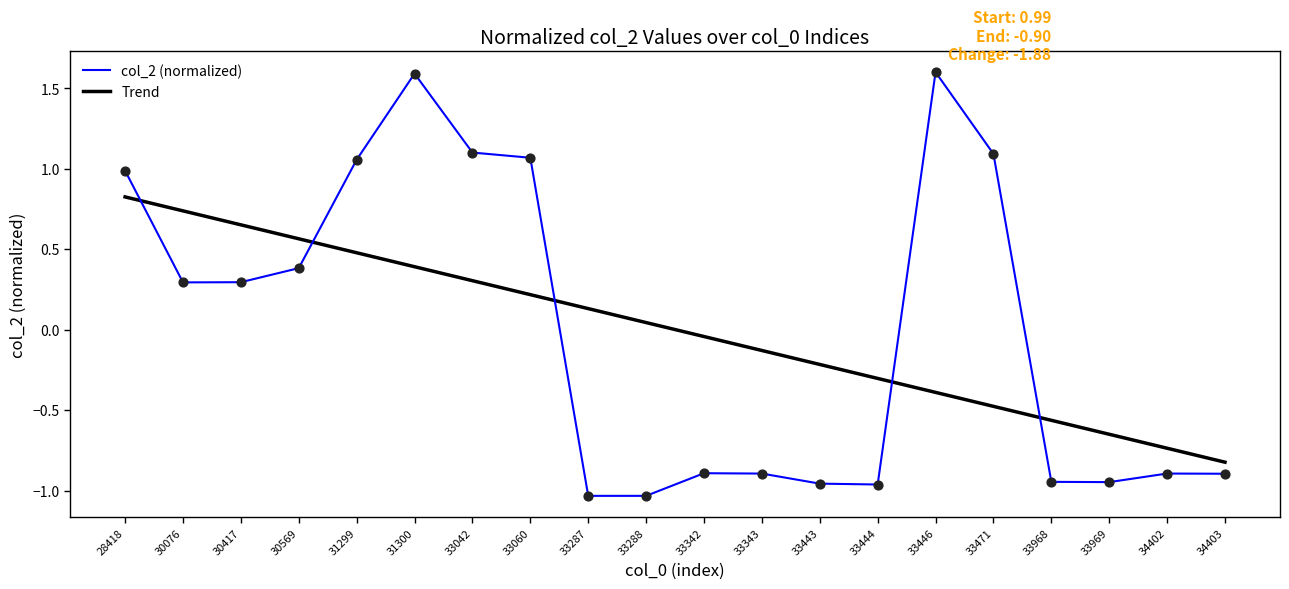

What is the spread (max minus min) of values at 33343?

0.8